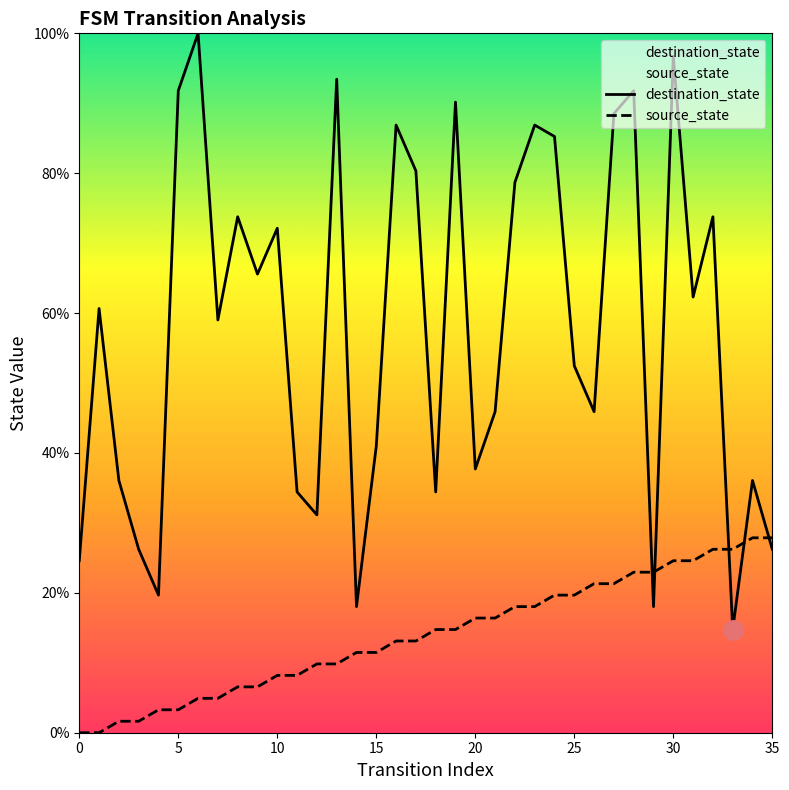

What is the sum of all source_state values?

501.6